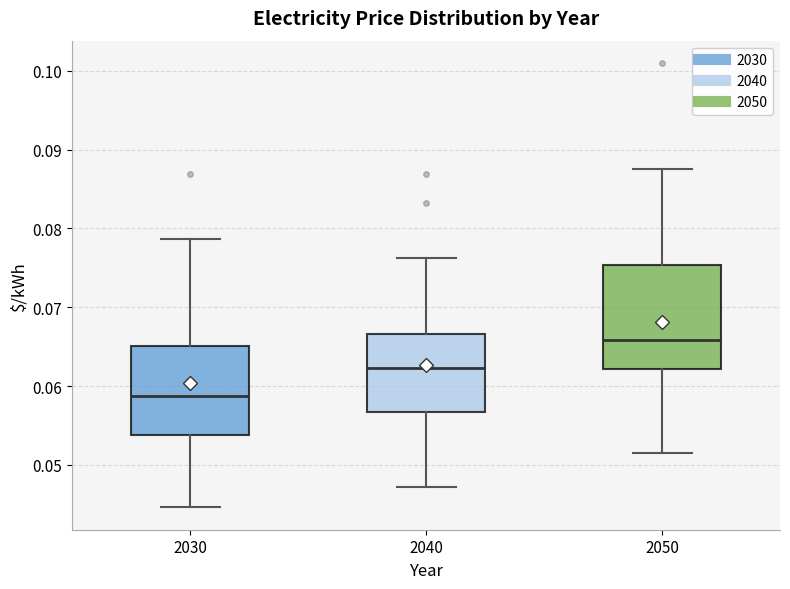

Which box is the tallest, from its lower edge to its upper edge?

2050